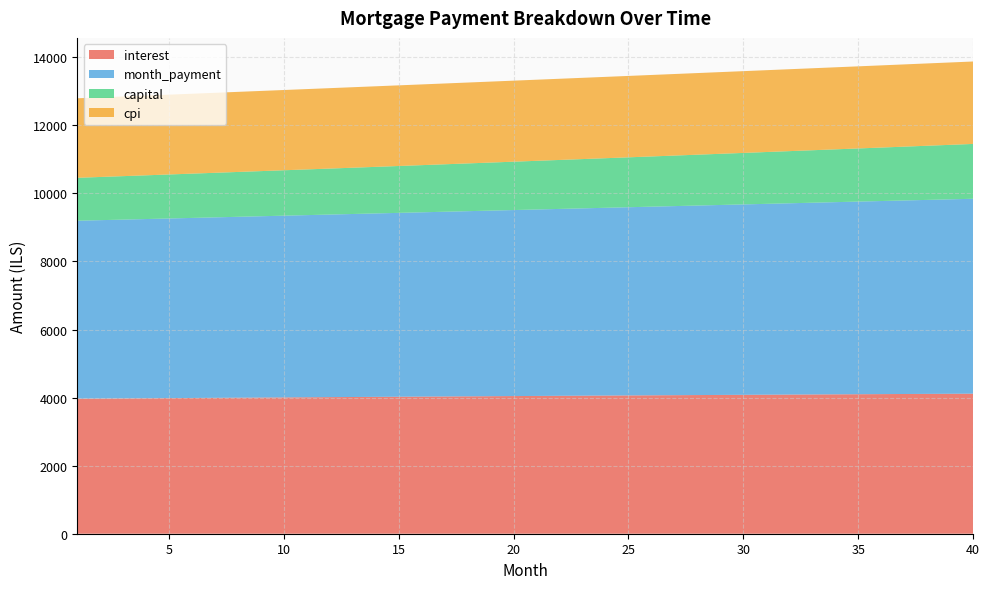

Reading left to right, transcribe all the data shown in this chart.

interest: 3967.6	3971.8	3976.1	3980.3	3984.5	3988.6	3992.8	3996.9	4001.0	4005.1	4009.1	4013.1	4017.1	4021.1	4025.1	4029.0	4032.9	4036.8	4040.6	4044.5	4048.3	4052.0	4055.8	4059.5	4063.2	4066.8	4070.5	4074.1	4077.7	4081.2	4084.7	4088.2	4091.7	4095.1	4098.5	4101.9	4105.2	4108.5	4111.8	4115.0
month_payment: 5228.6	5240.8	5253.1	5265.3	5277.6	5289.9	5302.3	5314.6	5327.0	5339.5	5351.9	5364.4	5376.9	5389.5	5402.1	5414.7	5427.3	5440.0	5452.7	5465.4	5478.1	5490.9	5503.7	5516.6	5529.4	5542.3	5555.3	5568.2	5581.2	5594.3	5607.3	5620.4	5633.5	5646.7	5659.8	5673.0	5686.3	5699.5	5712.8	5726.2
capital: 1261.1	1269.0	1277.0	1285.1	1293.2	1301.3	1309.5	1317.8	1326.1	1334.4	1342.8	1351.3	1359.8	1368.4	1377.0	1385.7	1394.4	1403.2	1412.0	1420.9	1429.9	1438.9	1448.0	1457.1	1466.3	1475.5	1484.8	1494.1	1503.6	1513.0	1522.6	1532.2	1541.8	1551.5	1561.3	1571.1	1581.0	1591.0	1601.0	1611.1
cpi: 2335.8	2338.3	2340.8	2343.3	2345.7	2348.2	2350.6	2353.0	2355.4	2357.8	2360.1	2362.5	2364.8	2367.2	2369.5	2371.8	2374.0	2376.3	2378.6	2380.8	2383.0	2385.2	2387.4	2389.6	2391.7	2393.9	2396.0	2398.1	2400.2	2402.2	2404.3	2406.3	2408.3	2410.3	2412.3	2414.3	2416.2	2418.2	2420.1	2422.0